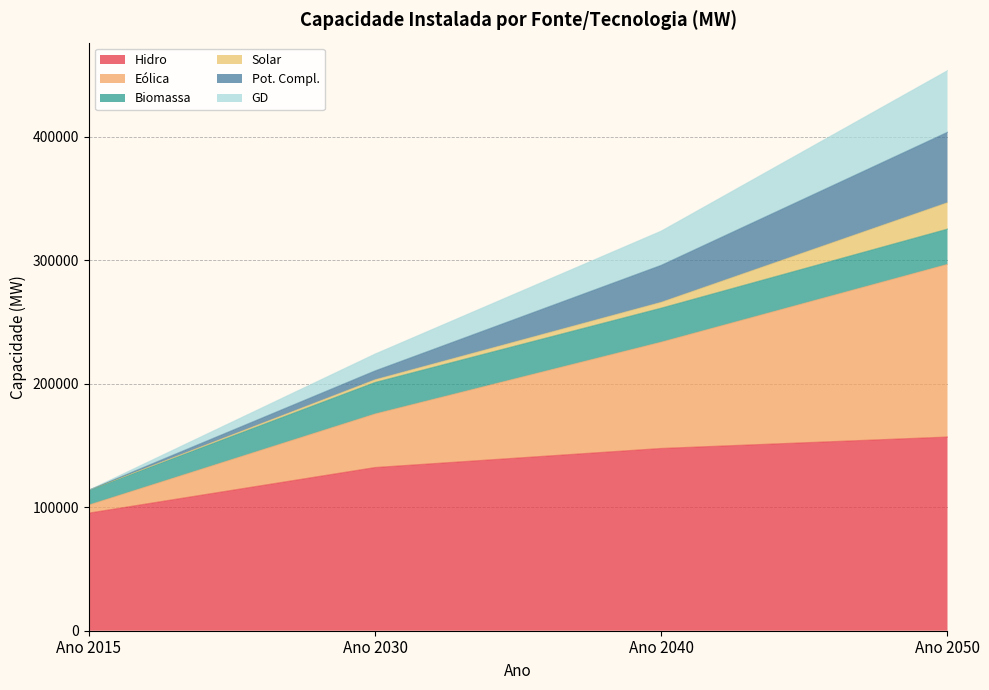

What is the value of the GD point at the 1st from the left?

113811